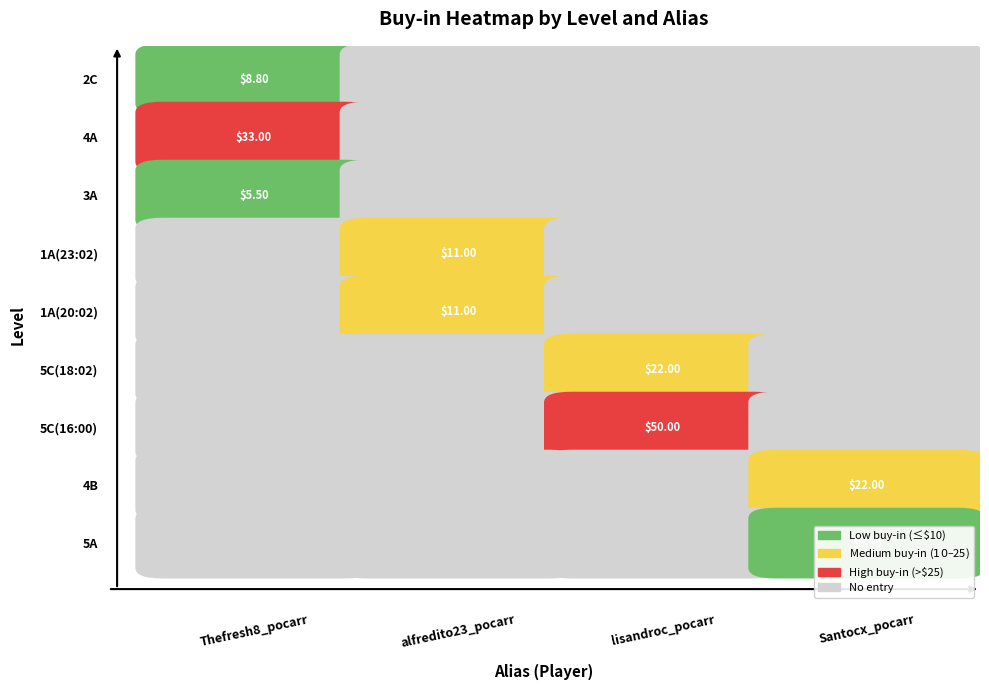

The value of lisandroc_pocarr at 3A is 0.0. True or false?

True